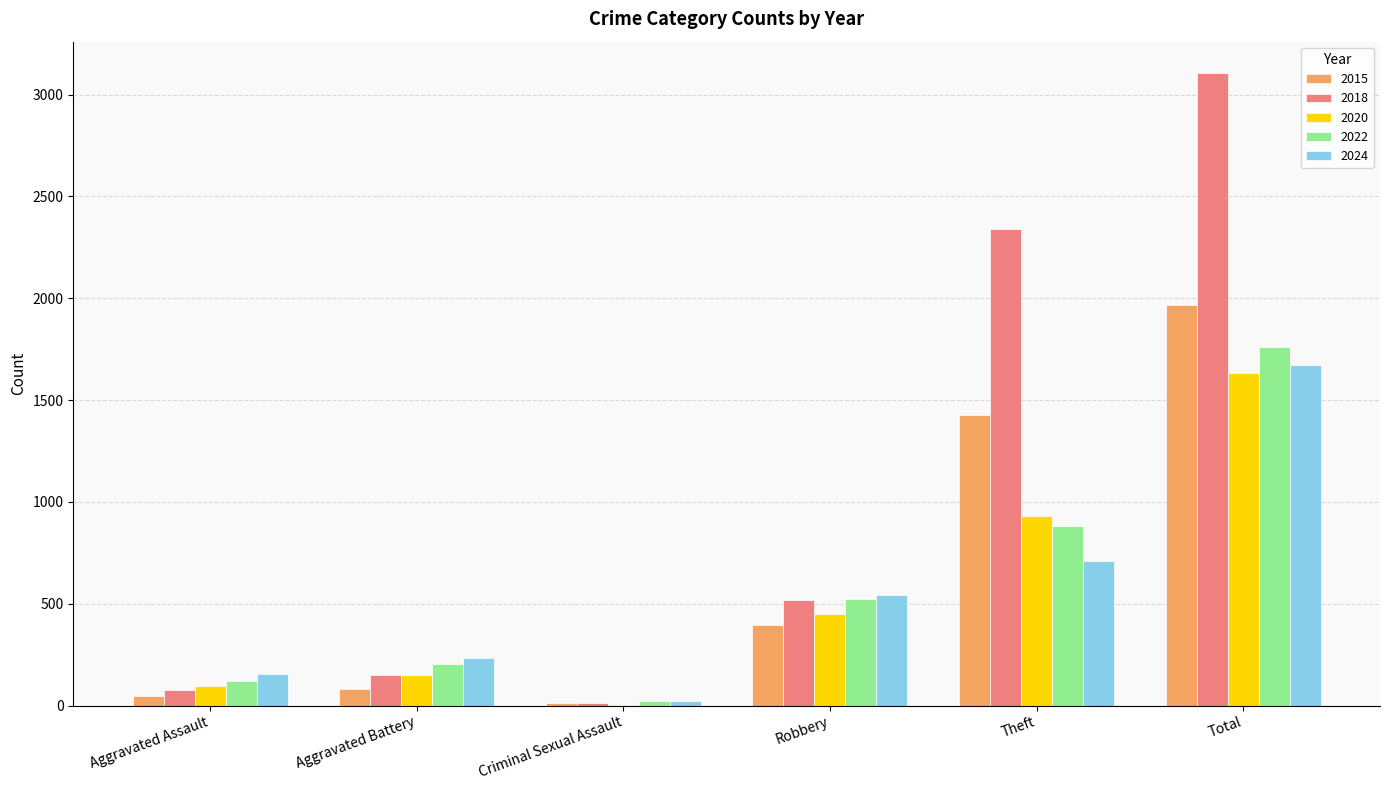

Read the 2022 value at Criminal Sexual Assault, to the nearest 10.

20